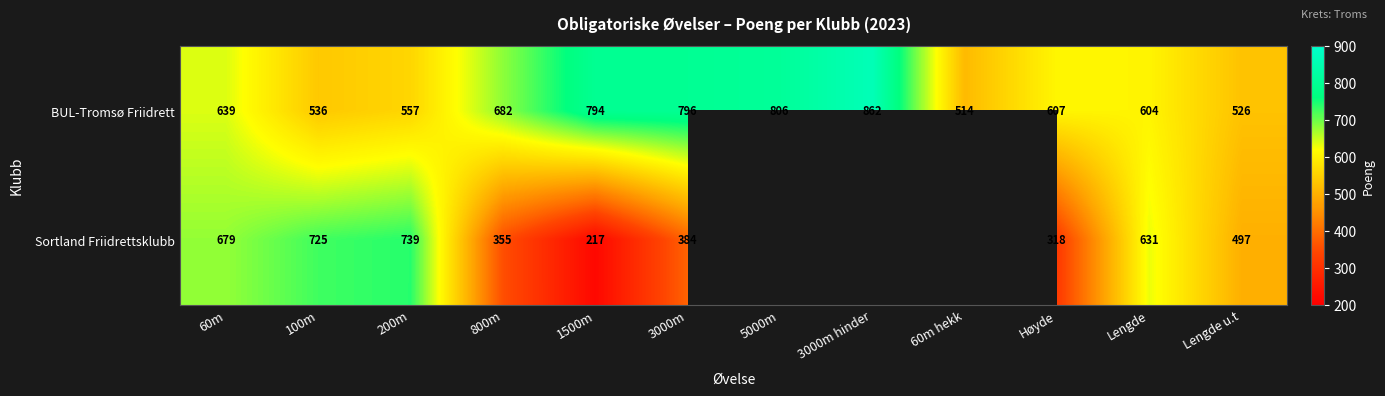

What value does the BUL-Tromsø Friidrett series have at 100m, to the nearest 10?

540